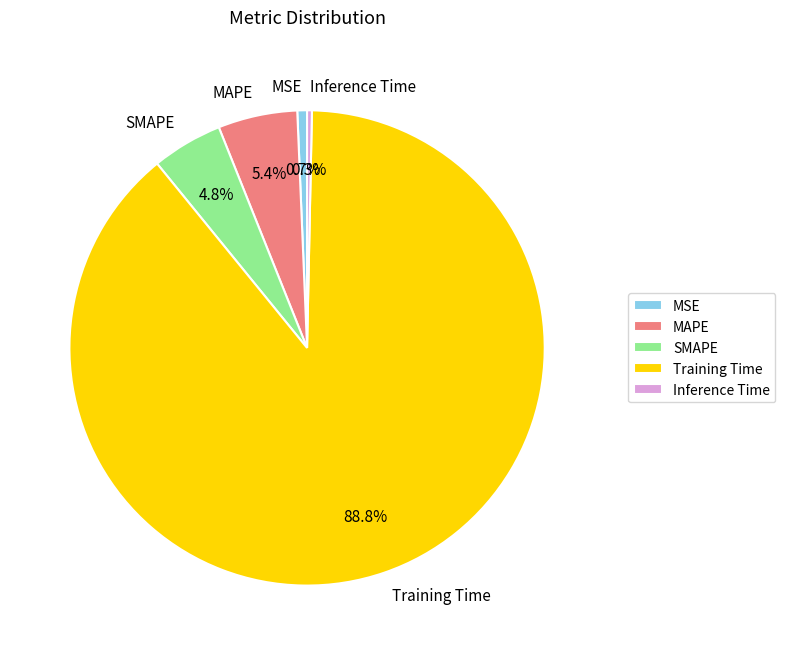

Which category accounts for the majority?

Training Time